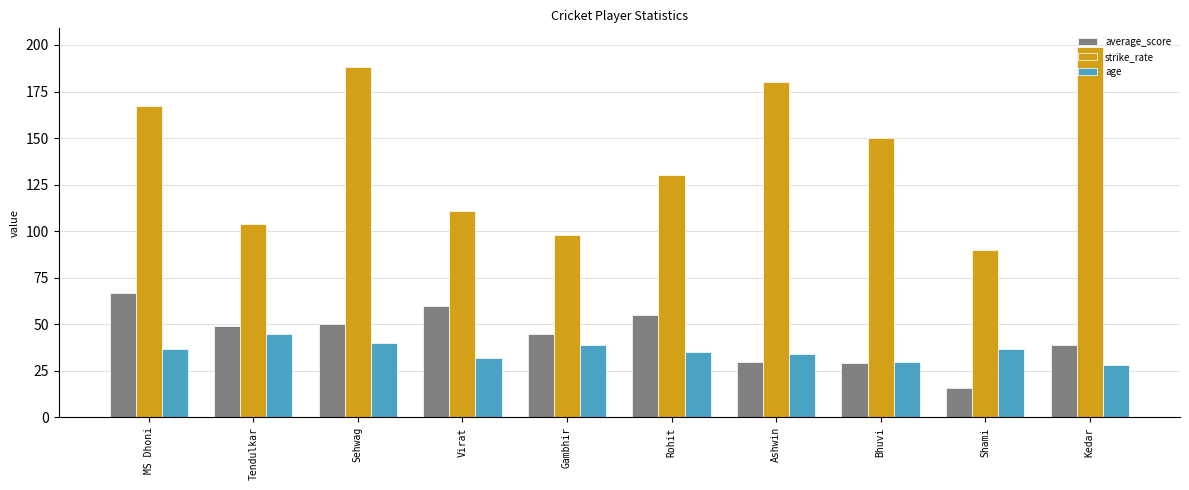

Which series has the largest range (max minus min)?

strike_rate